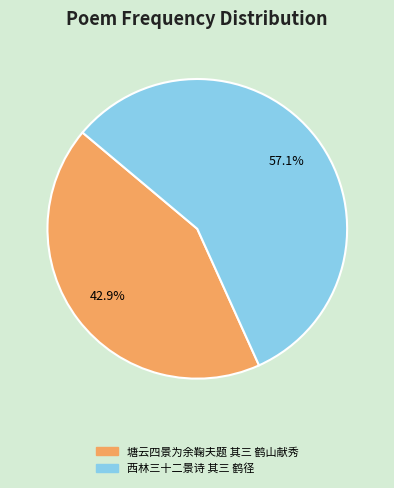

To the nearest percent, what is the average slice percentage?

50%